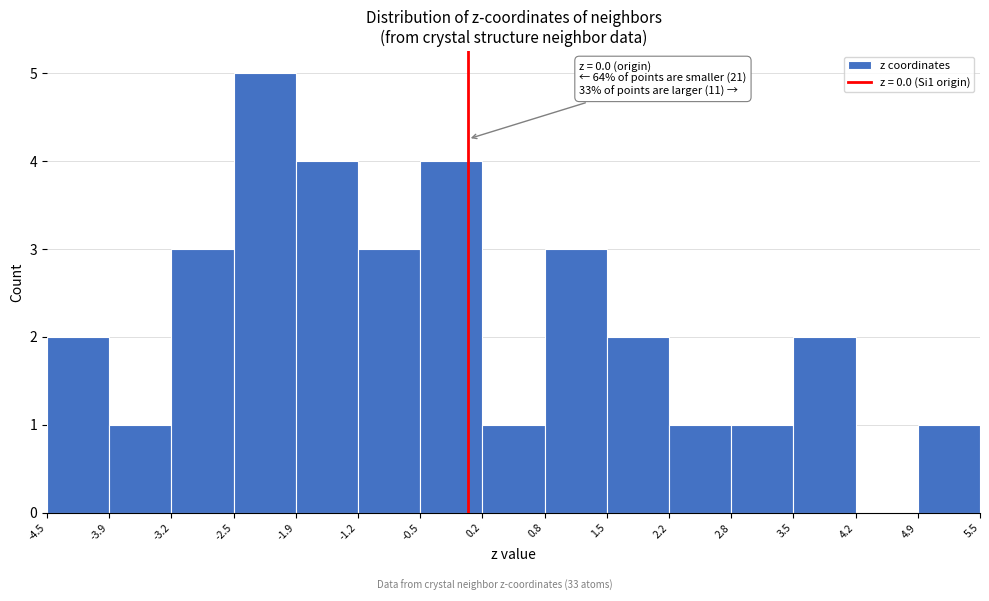

Which range on the x-axis has the tallest bar?

-2.5 to -1.9